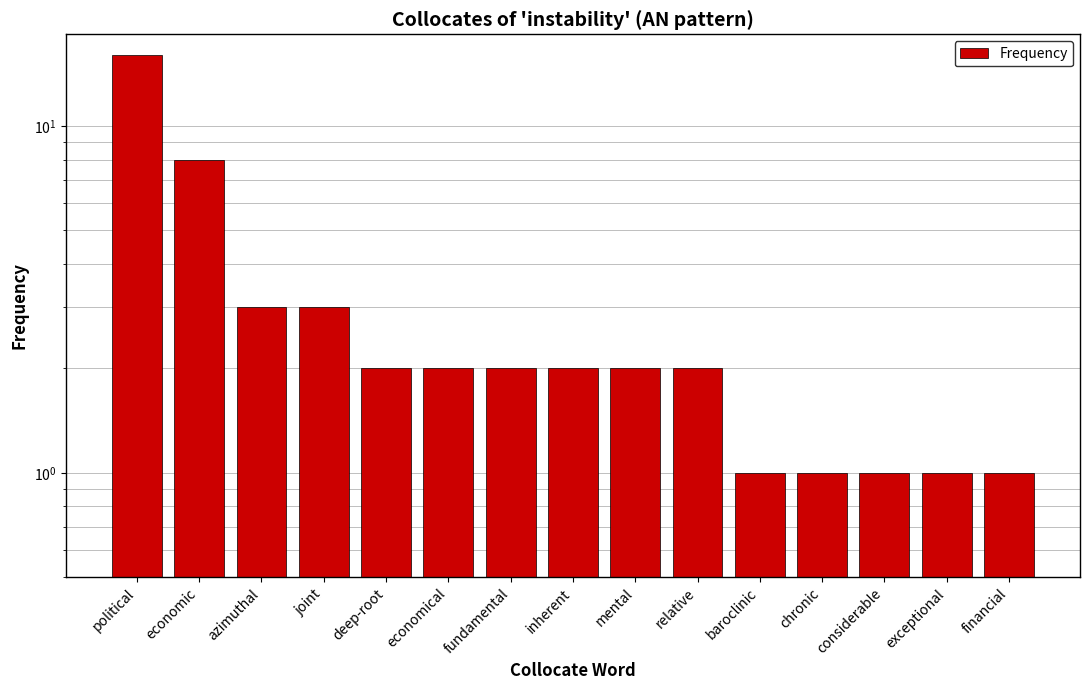

The value at financial is 1. True or false?

True